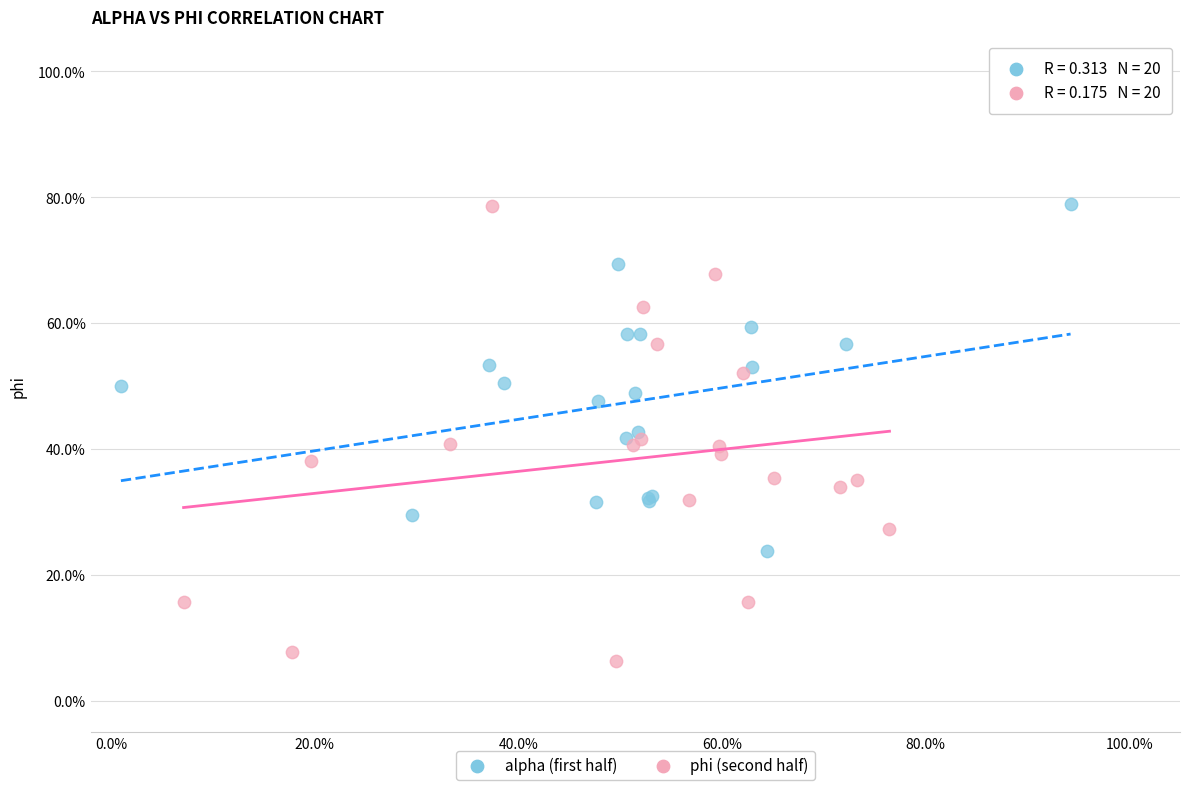

What are all the series names shown in the legend?

alpha (first half), phi (second half)